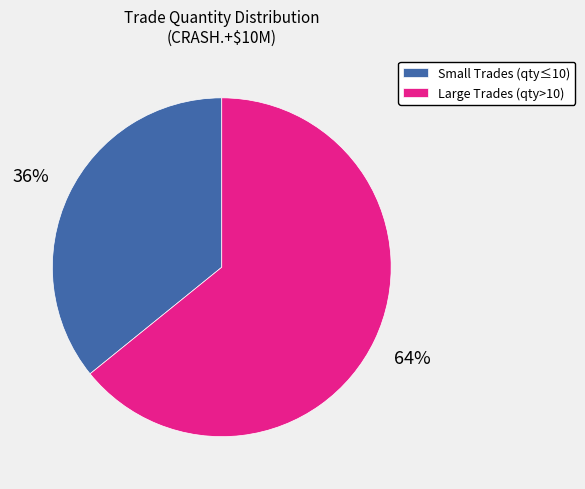

Rank the categories by value from highest to lowest.

Large Trades (qty>10), Small Trades (qty≤10)